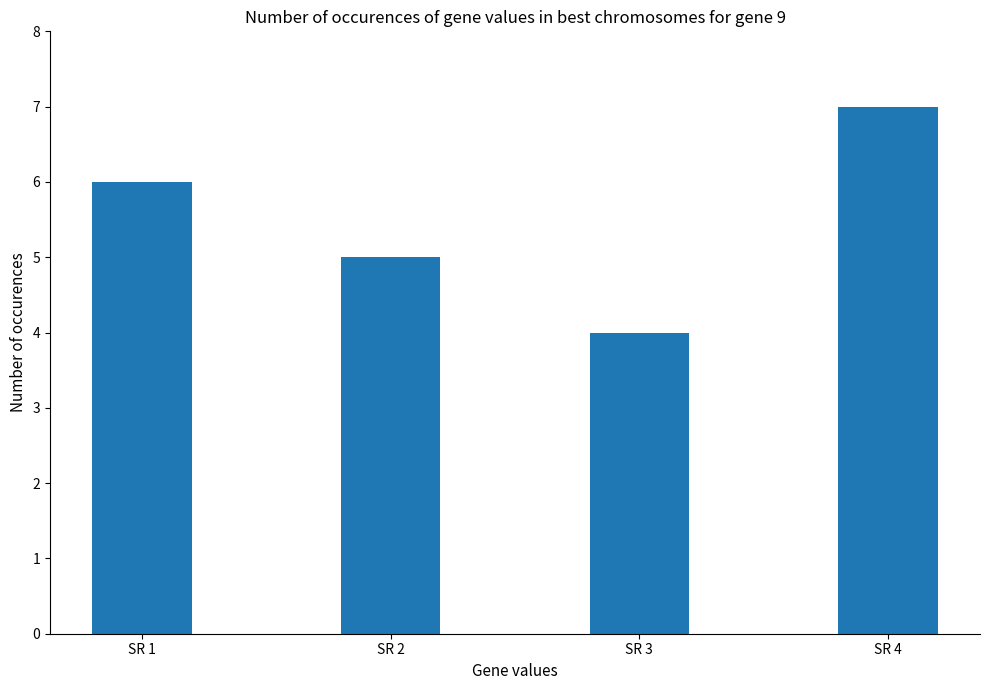

Reading left to right, what are all the values shown in this chart?

SR 1=6	SR 2=5	SR 3=4	SR 4=7